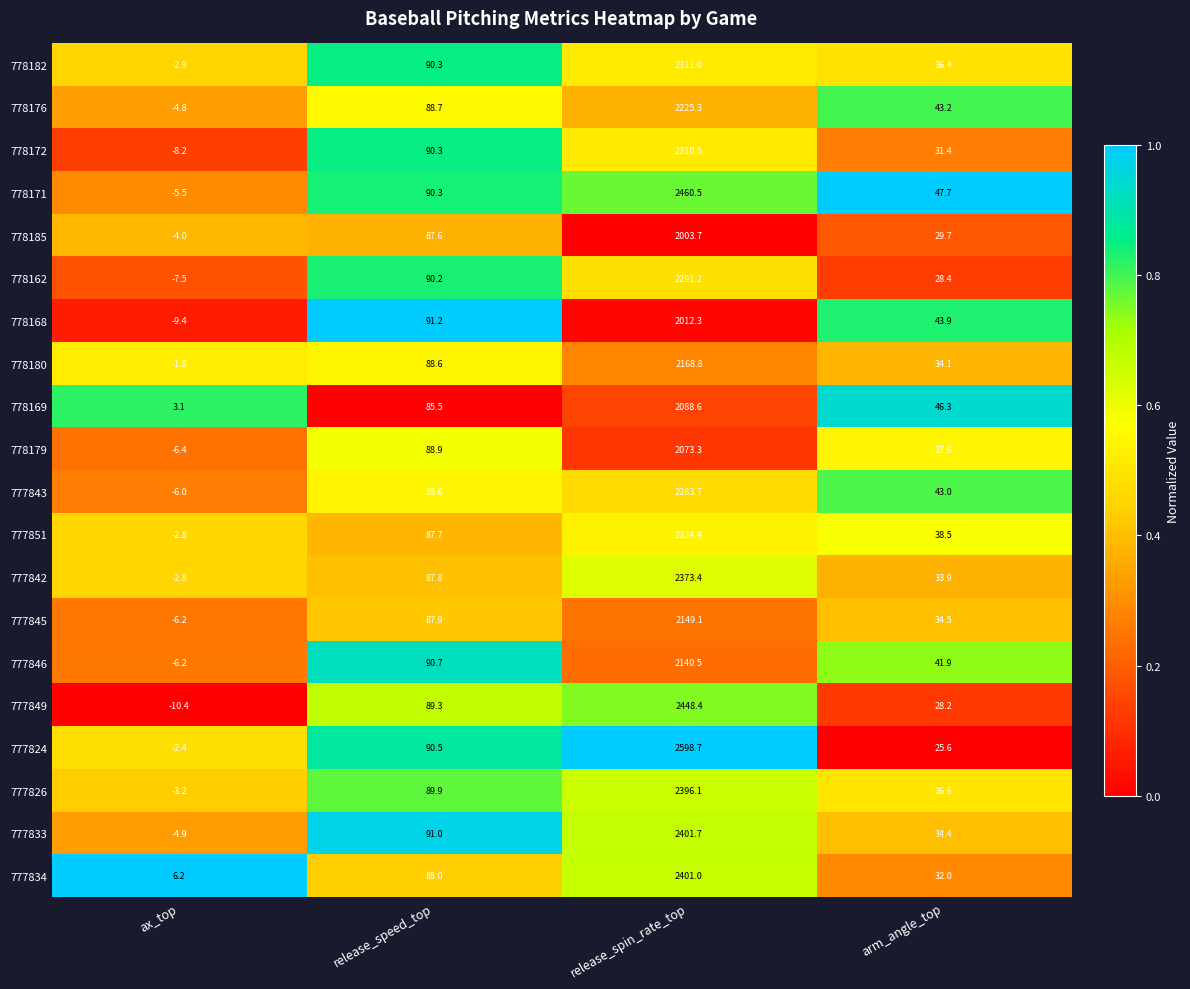

What is the greatest value displayed?

2598.7